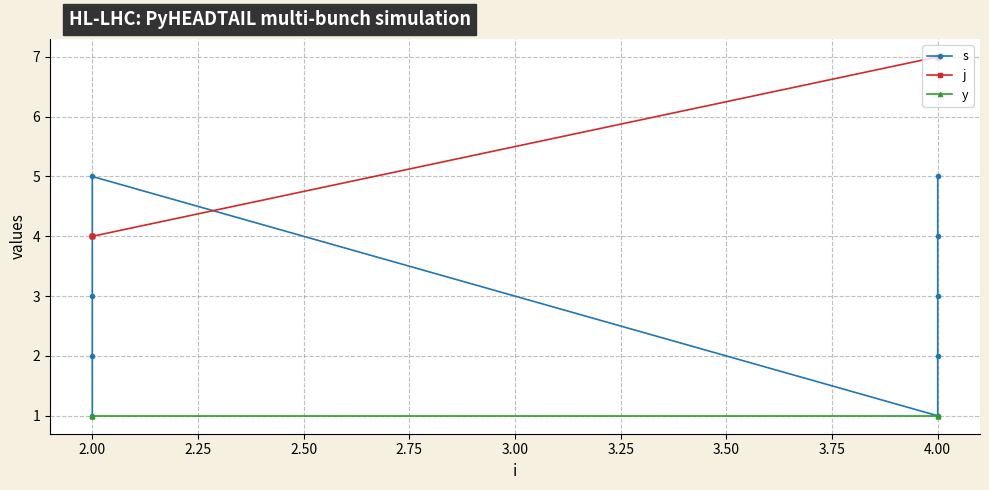

True or false: j and y cross at least once.

False